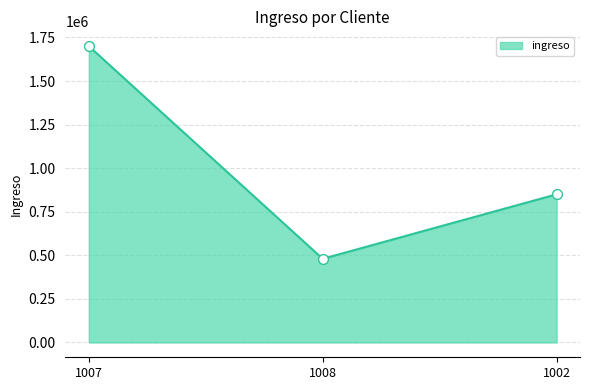

Approximately how many times larger is the value at 1008 compared to 1007?

0.3